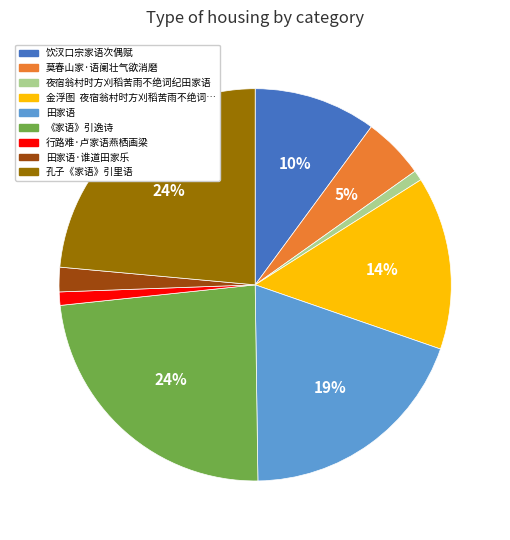

How many slices are in this pie chart?

9